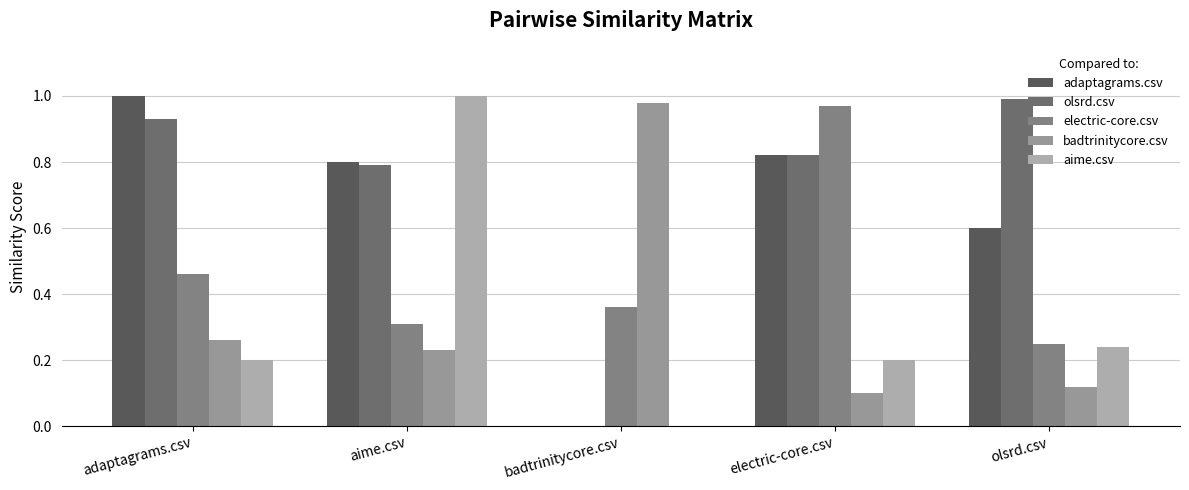

What is the value of the adaptagrams.csv bar at the 1st from the left?

1.0